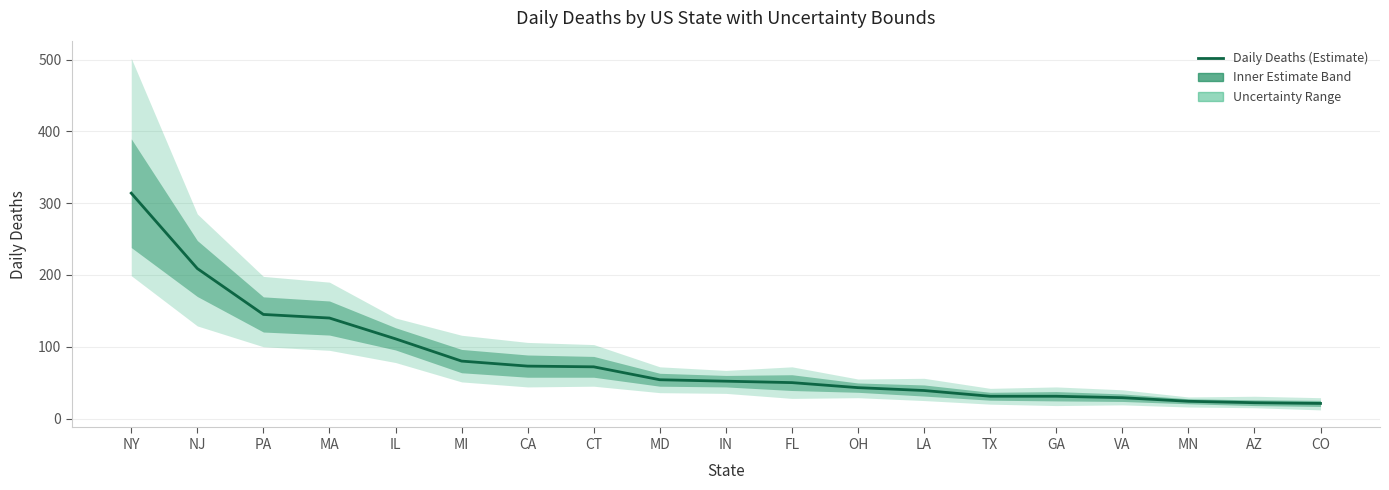

Between CO and NJ, which is larger?

NJ